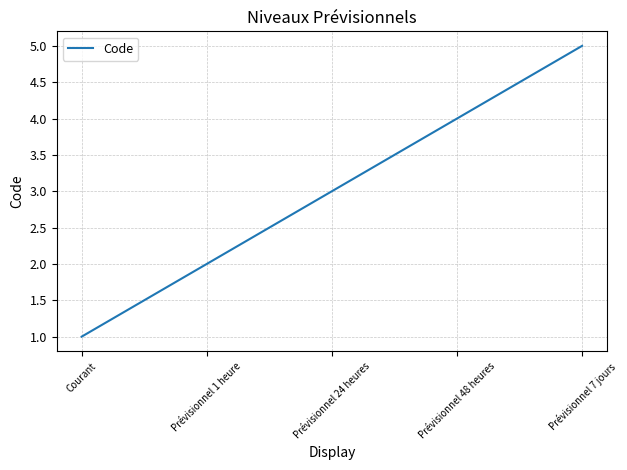

Which category has the lowest value across all series?

Courant